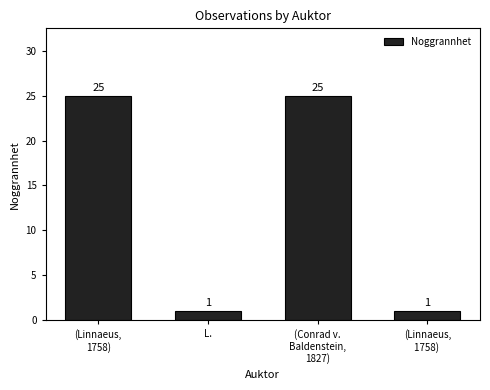

The value at (Linnaeus,
1758)  is 2. True or false?

False